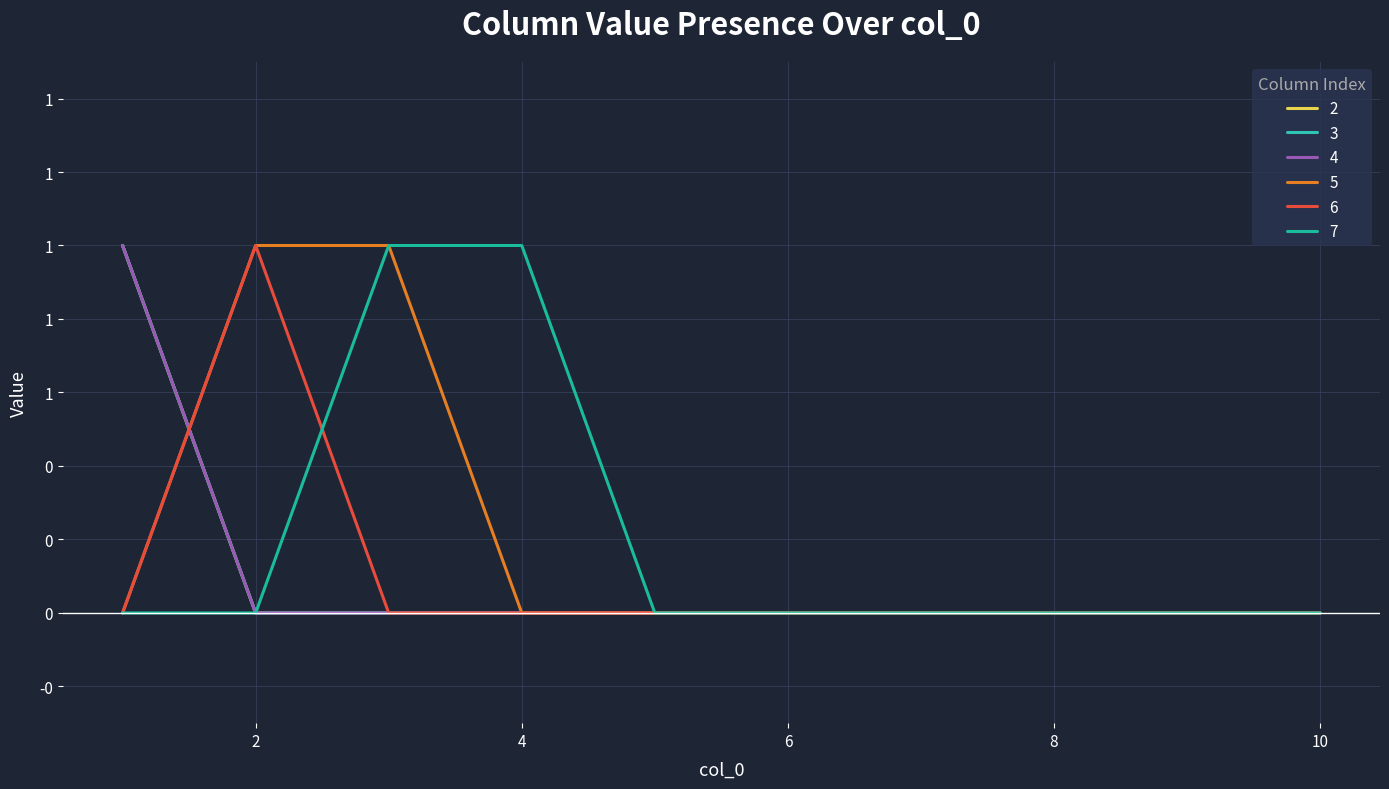

Reading right to left, extract all data points from this chart.

2: 0	0	0	0	0	0	0	0	0	1
3: 0	0	0	0	0	0	0	0	0	1
4: 0	0	0	0	0	0	0	0	0	1
5: 0	0	0	0	0	0	0	1	1	0
6: 0	0	0	0	0	0	0	0	1	0
7: 0	0	0	0	0	0	1	1	0	0